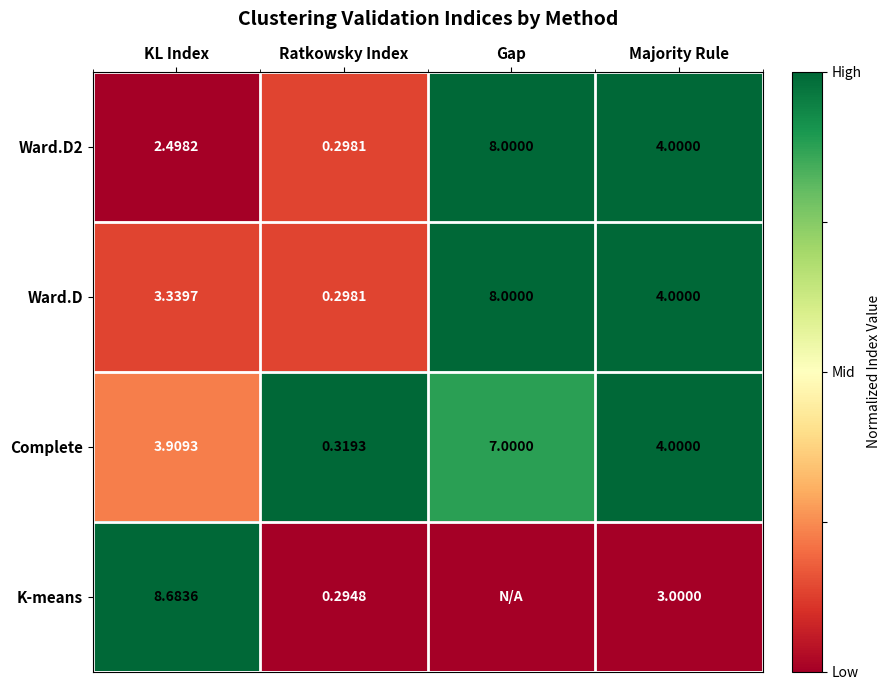

At which label does Ward.D2 reach its peak?

Gap